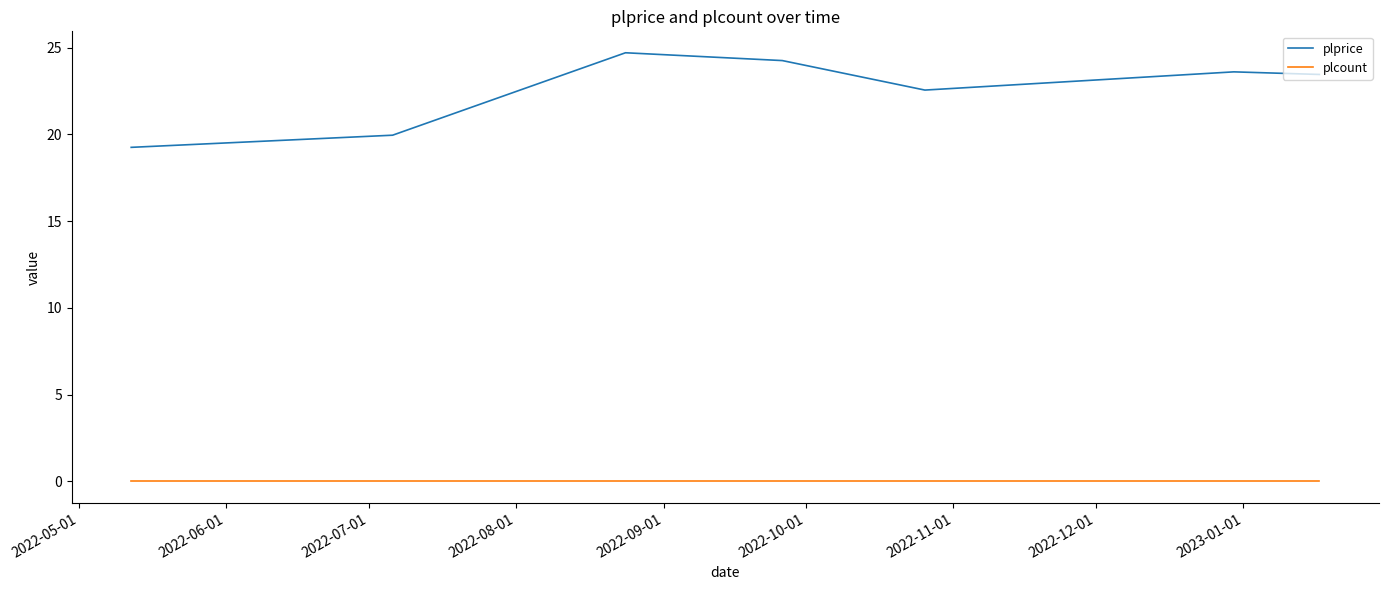

What is the difference between the second highest and second lowest values in the plprice series?

4.3